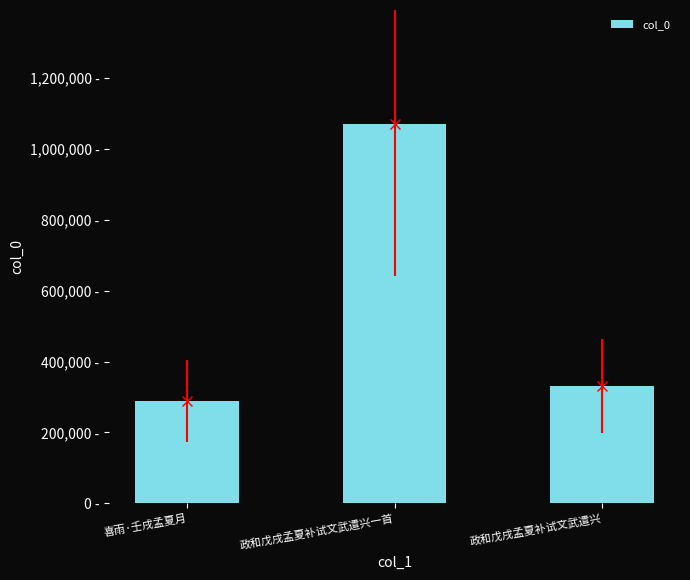

What is the sum of the values at 喜雨·壬戌孟夏月 and 政和戊戌孟夏补试文武遣兴一首?

1359250